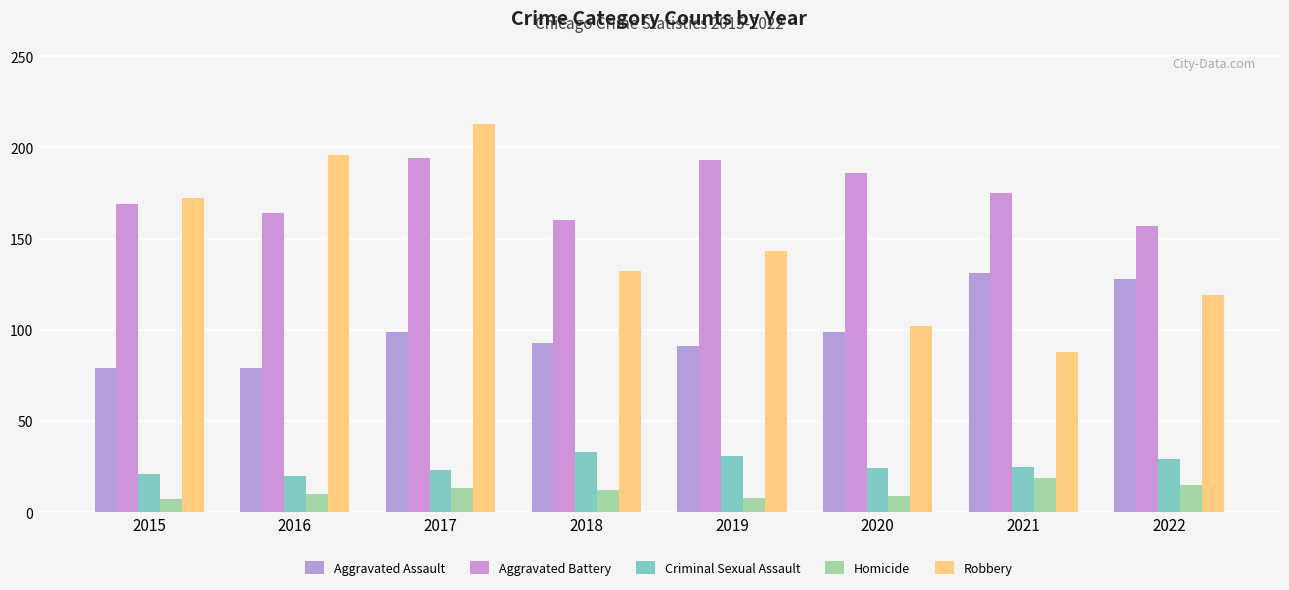

How many groups of bars are there?

8